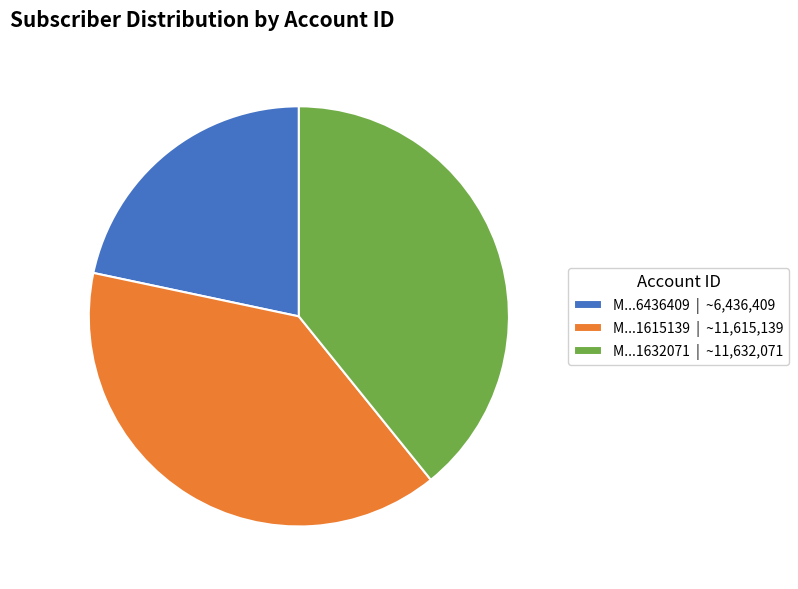

Does M...1615139 | ~11,615,139 represent more than half of the total?

No